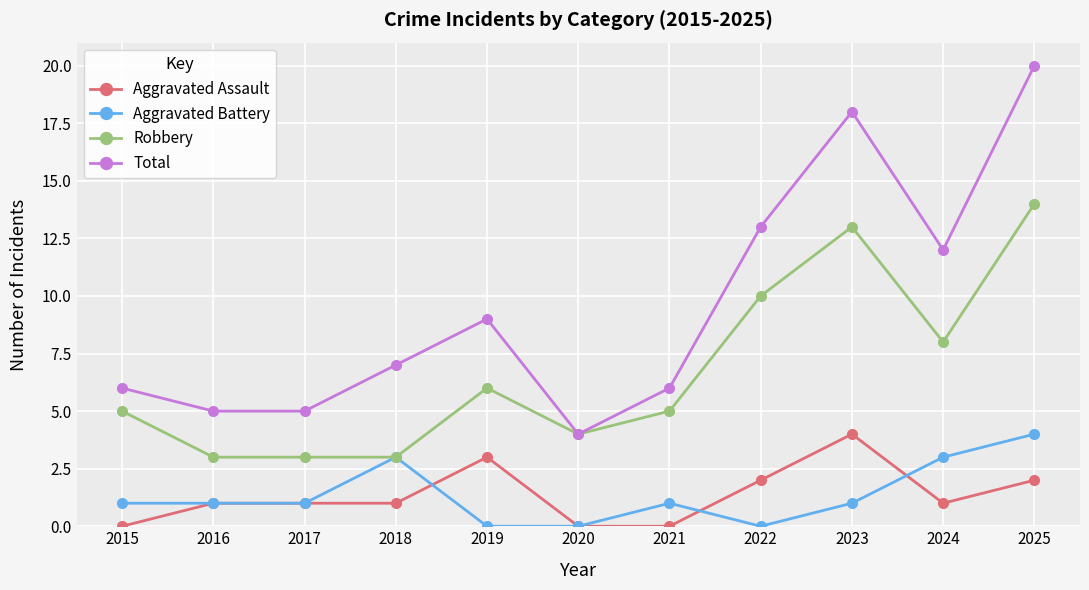

Which category has the highest value in the Aggravated Battery series?

2025